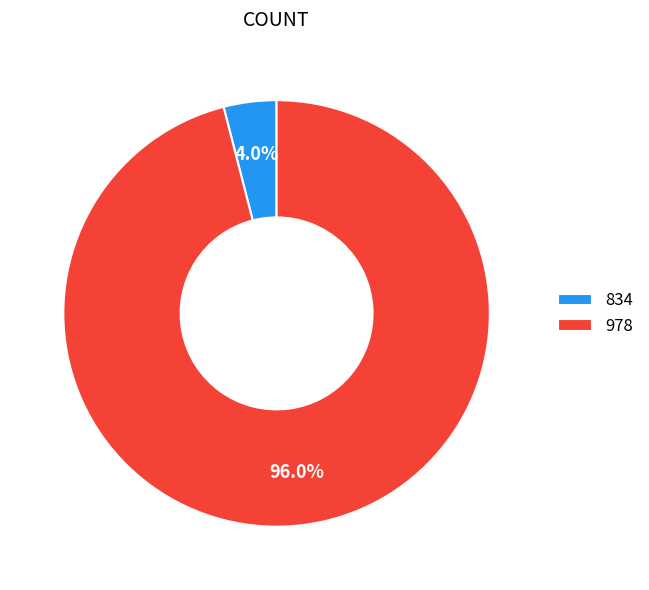

Do 978 and 834 together represent more than half of the pie?

Yes